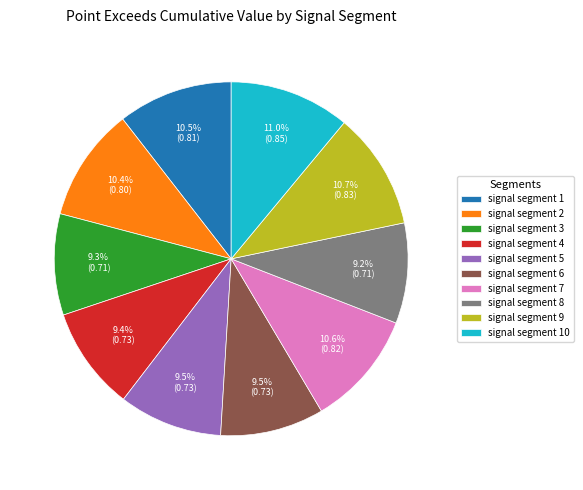

How much of the chart is everything except signal segment 9?

89.3%